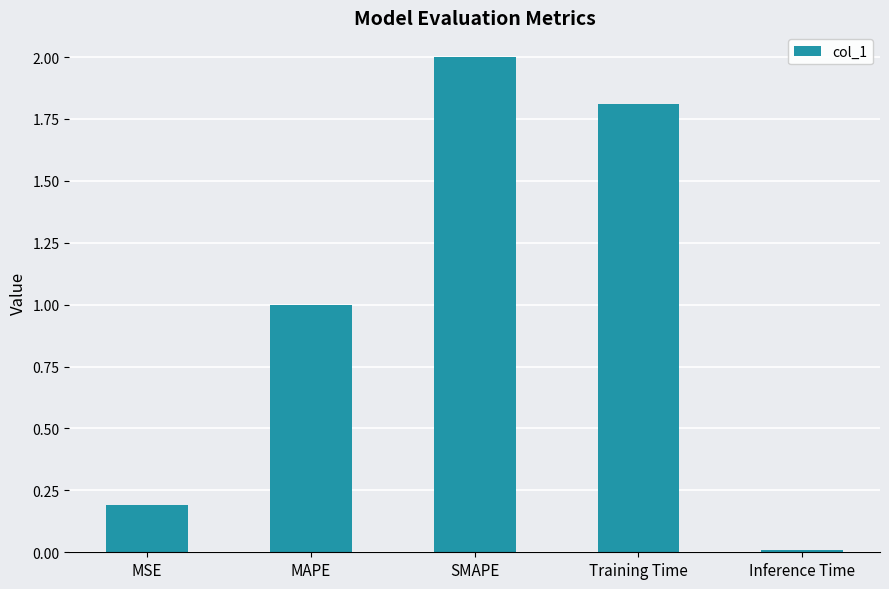

Where does the data first go above 1?

MAPE